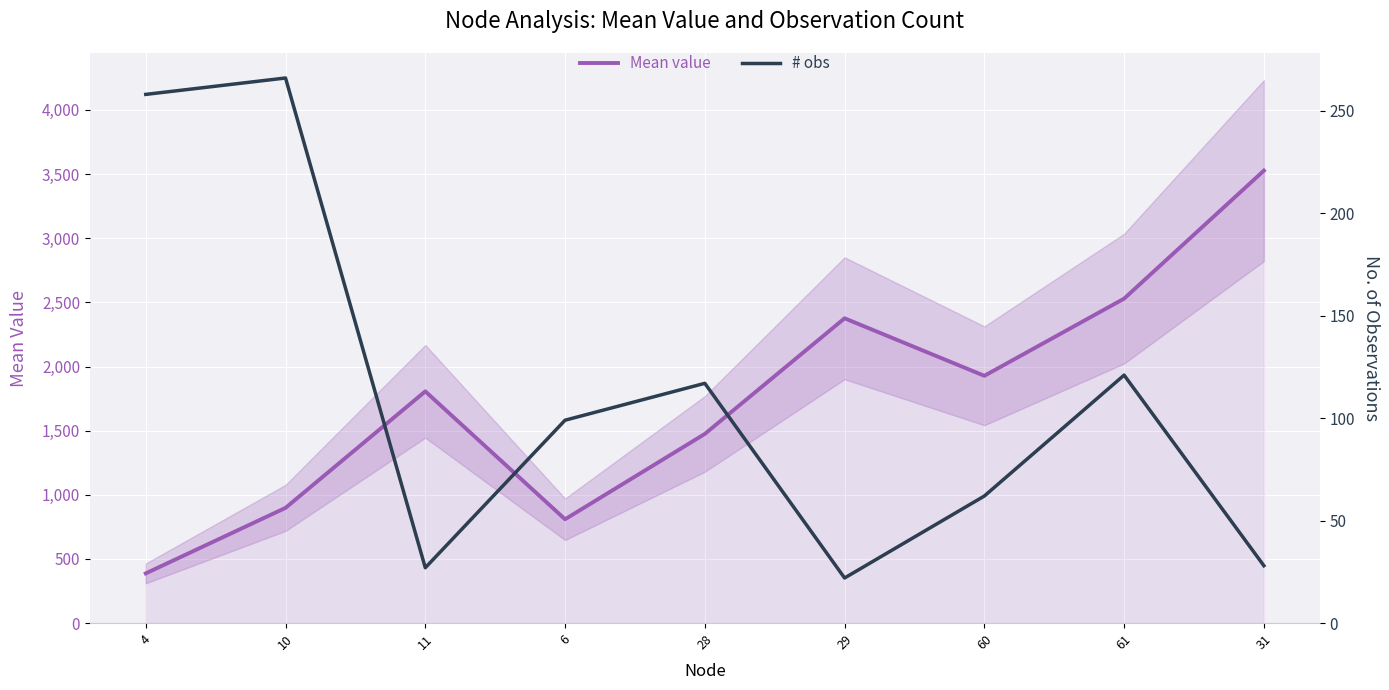

What is the average value of the Mean value series?

1748.3